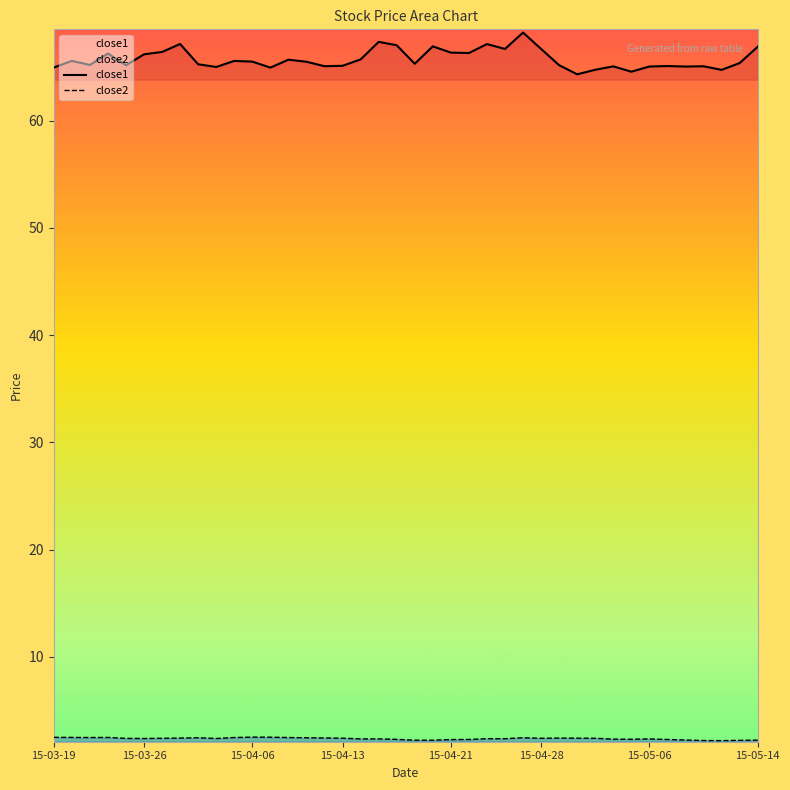

True or false: close2 and close1 cross at least once.

False